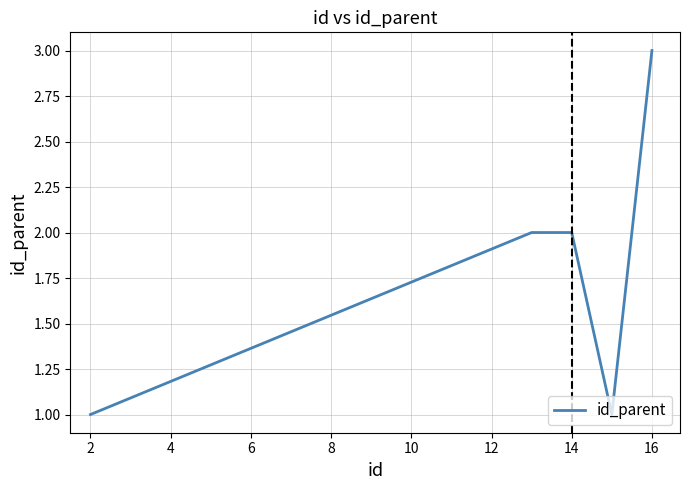

How many interior local valleys (lower than both neighbors) does the data have?

1